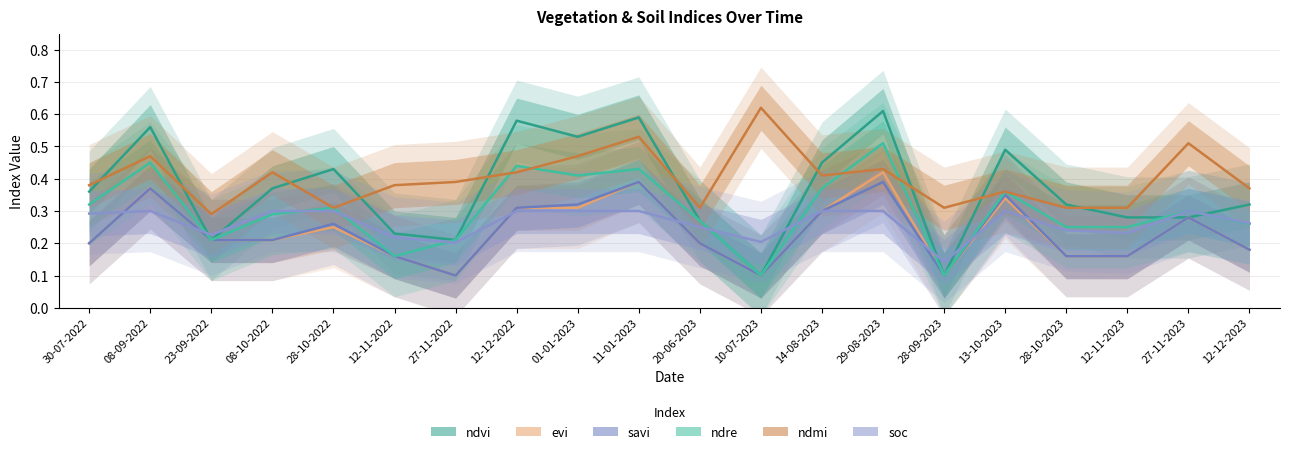

What is the label of the 11th point from the right?

11-01-2023